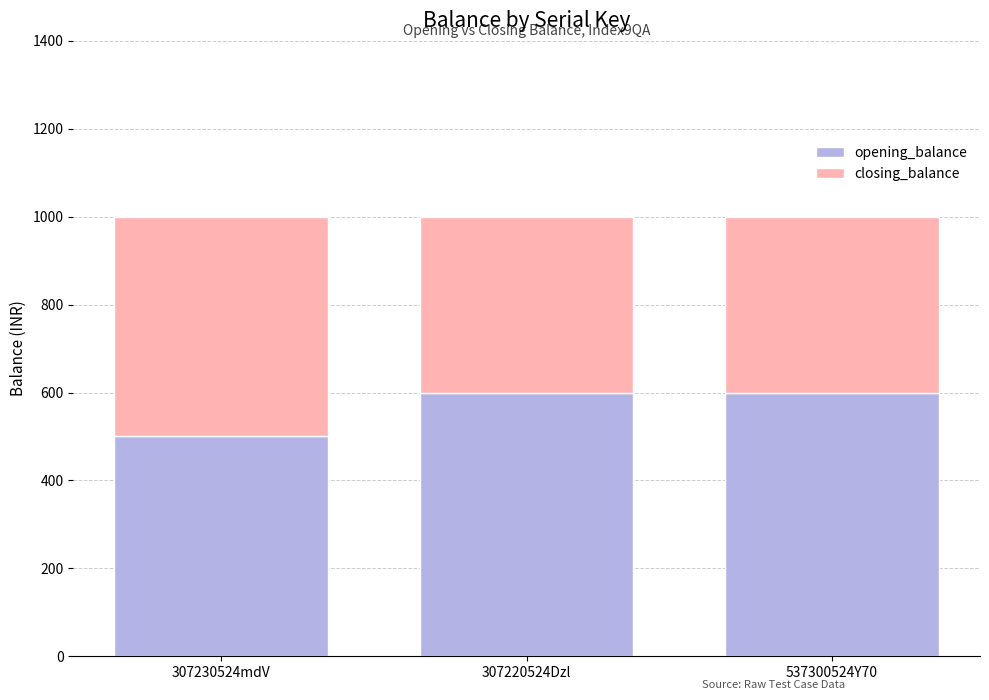

Is it true that opening_balance equals 500 at 307230524mdV?

True